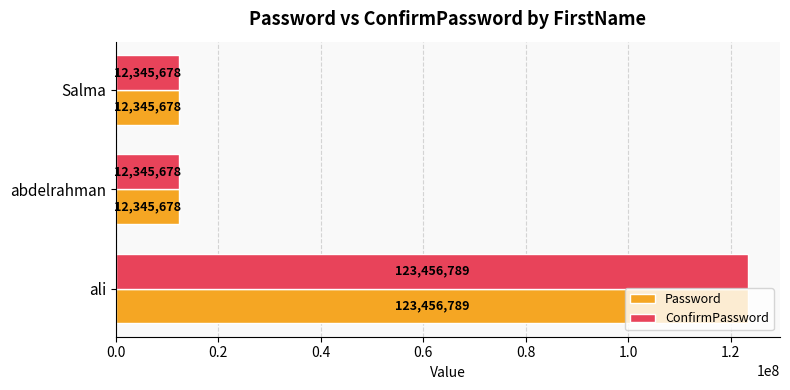

What is the average value of the ConfirmPassword series?

49382715